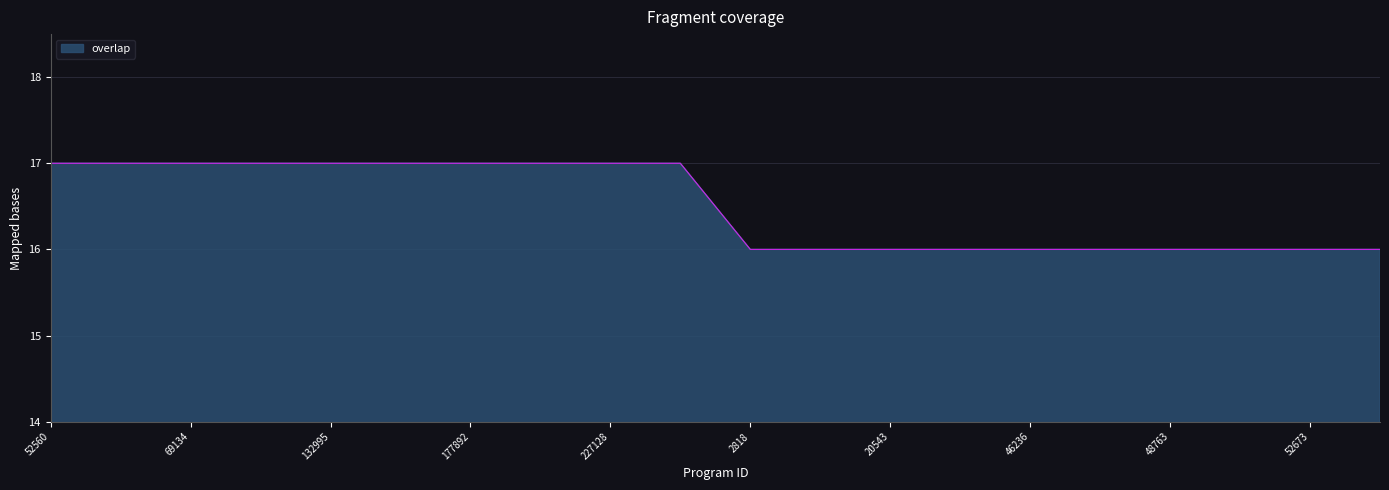

What is the maximum value shown in the chart?

17